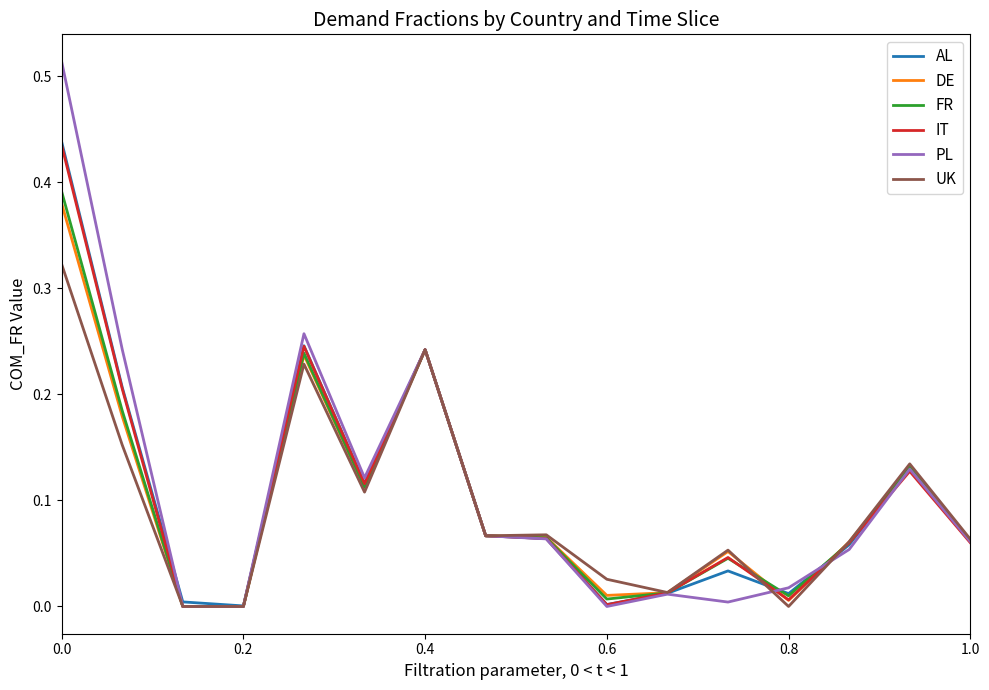

Which series has the widest spread of values?

PL